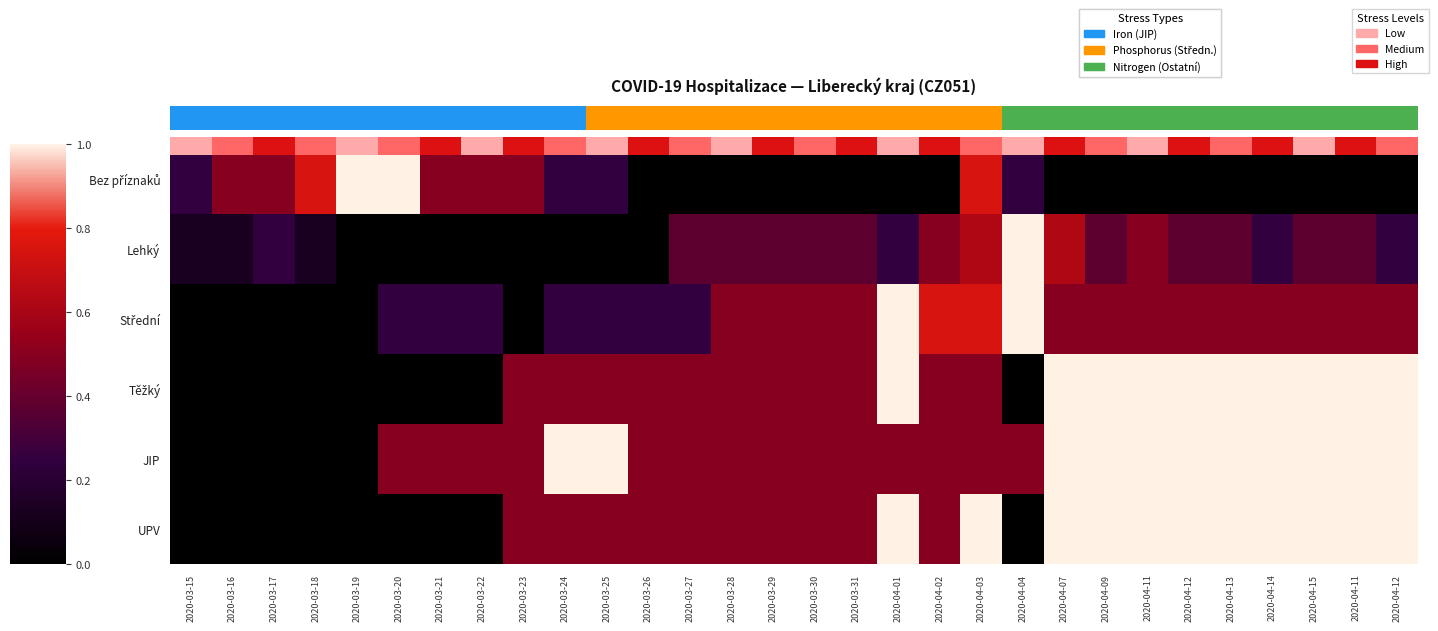

What is the difference between the maximum and minimum values in the Bez příznaků series?

1.0